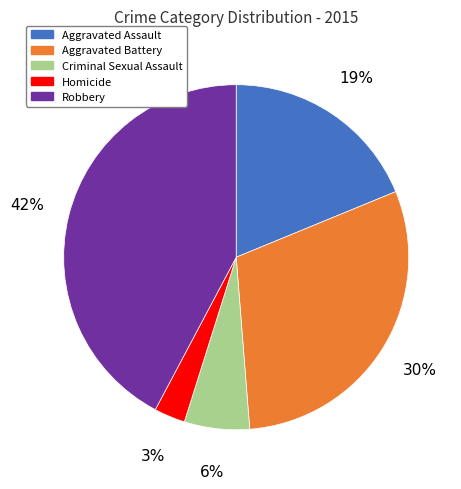

Between Criminal Sexual Assault and Aggravated Battery, which is larger?

Aggravated Battery